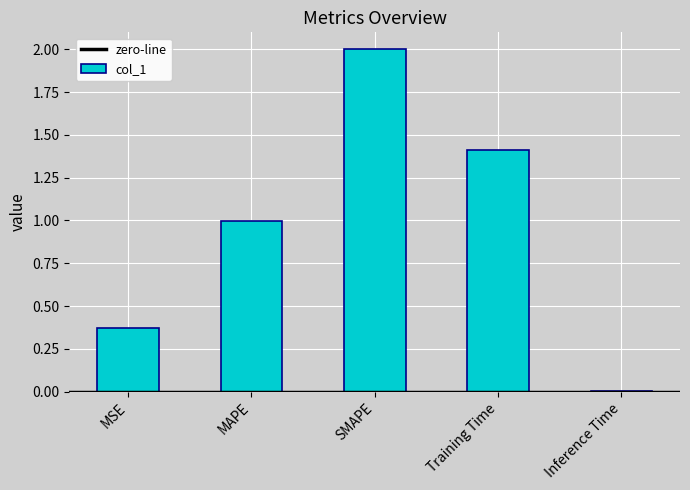

What position from the left is MSE?

1